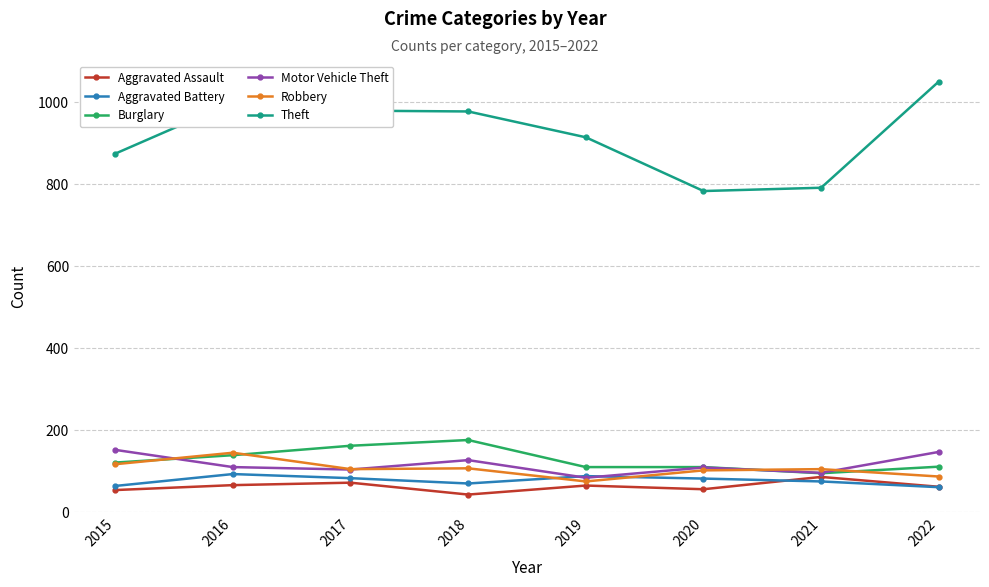

True or false: Motor Vehicle Theft has more than 0 interior local peaks.

True